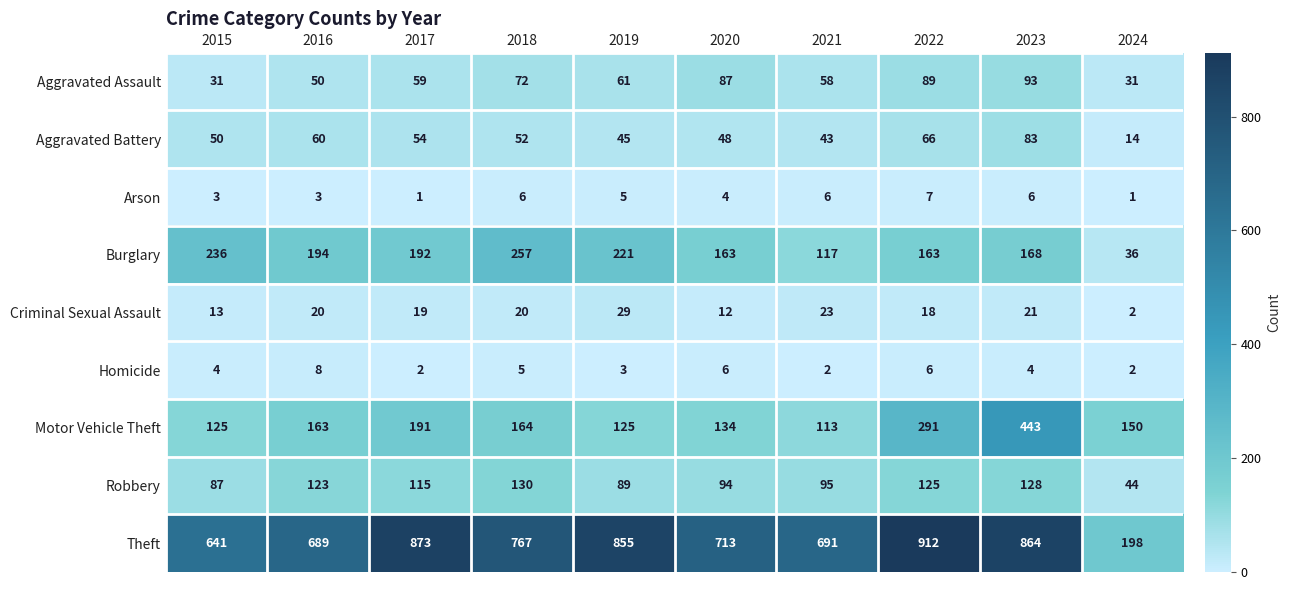

At which category is the sum across all series the highest?

2023